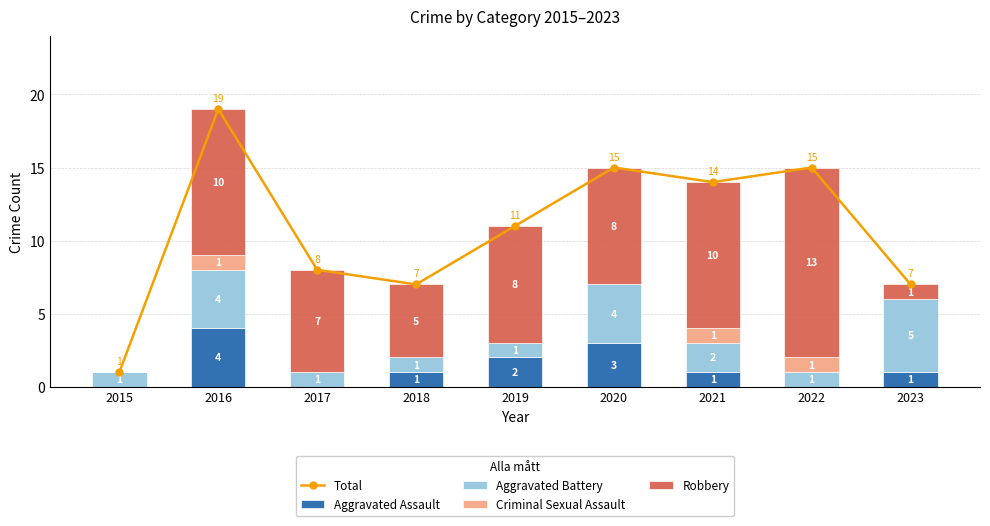

How many values in Criminal Sexual Assault are above zero?

3